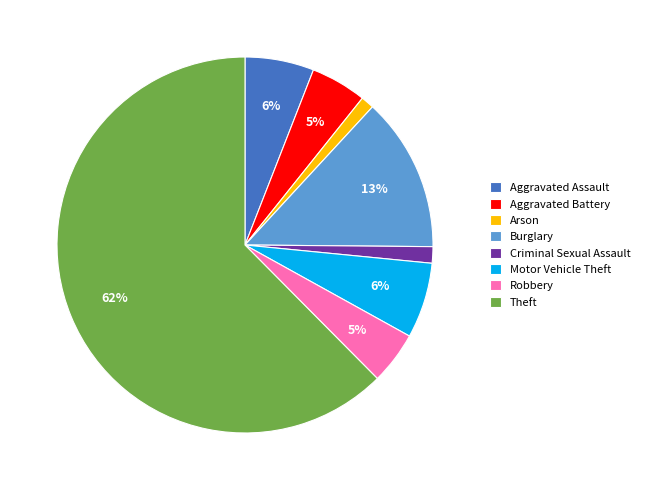

Which has a higher value, Robbery or Theft?

Theft